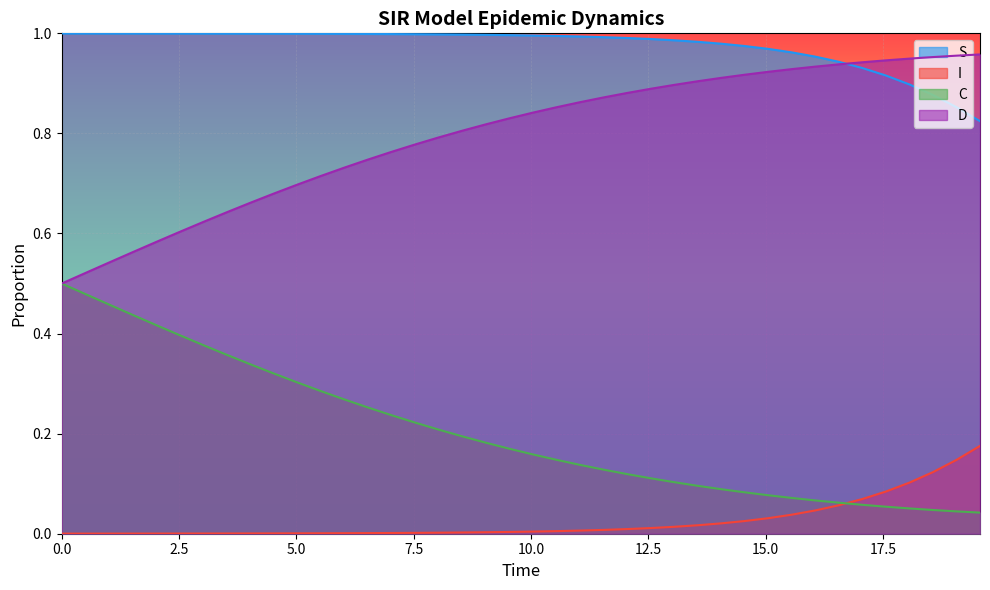

Which series has the largest total across all categories?

S